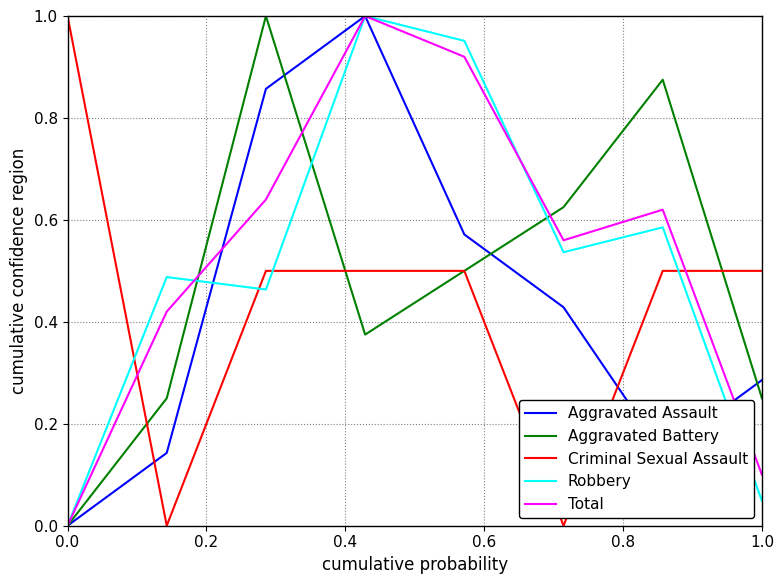

True or false: Criminal Sexual Assault and Aggravated Assault cross at least once.

True